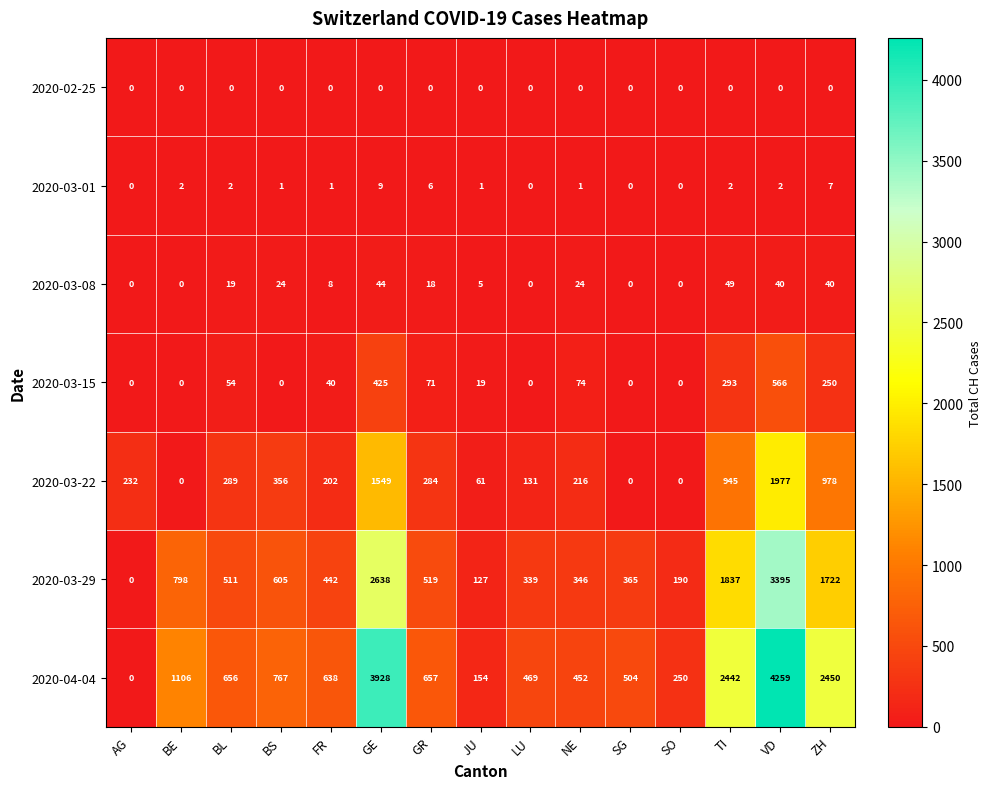

What is the difference between the highest and lowest values at BS?

767